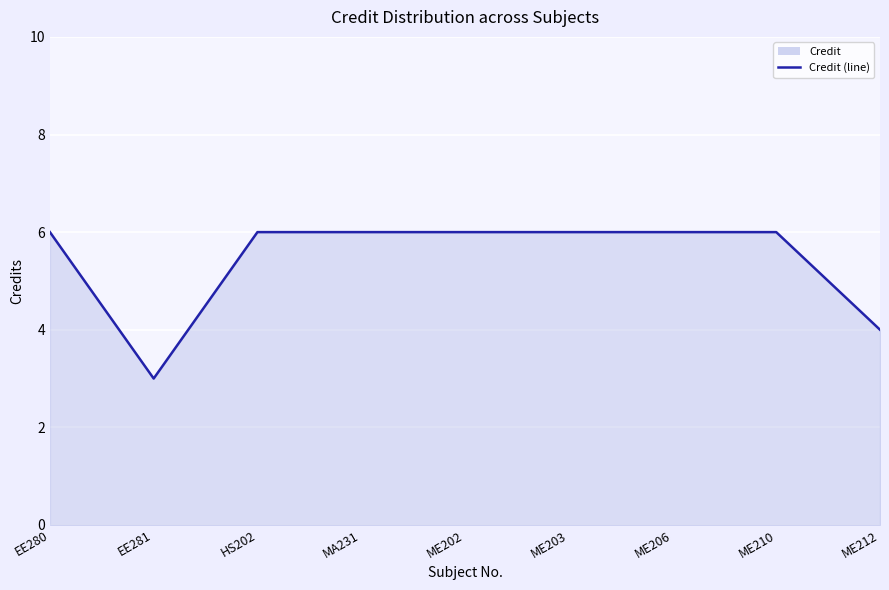

The value at ME203 is 2. True or false?

False